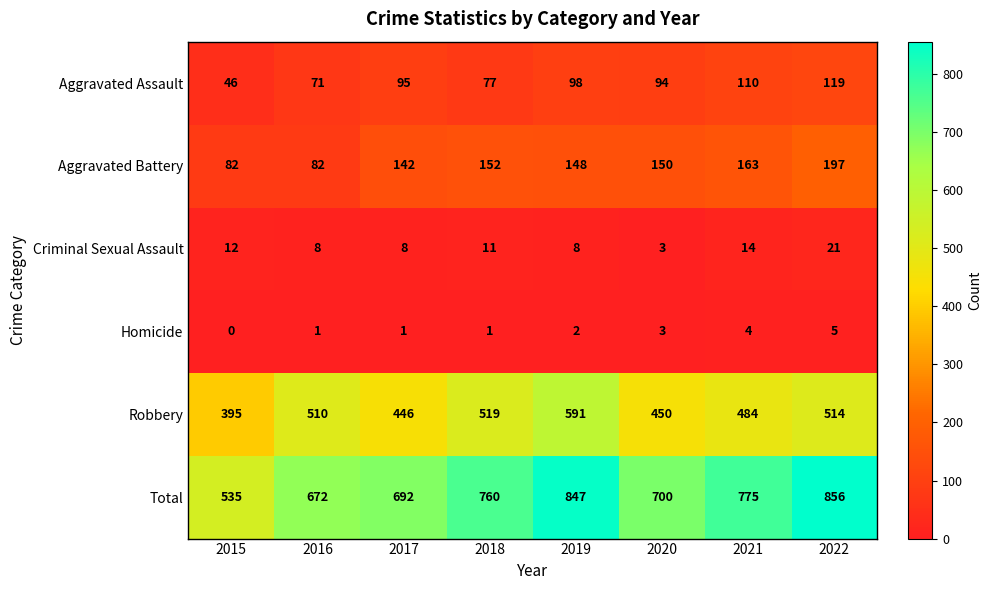

The value of Aggravated Battery at 2020 is 51. True or false?

False